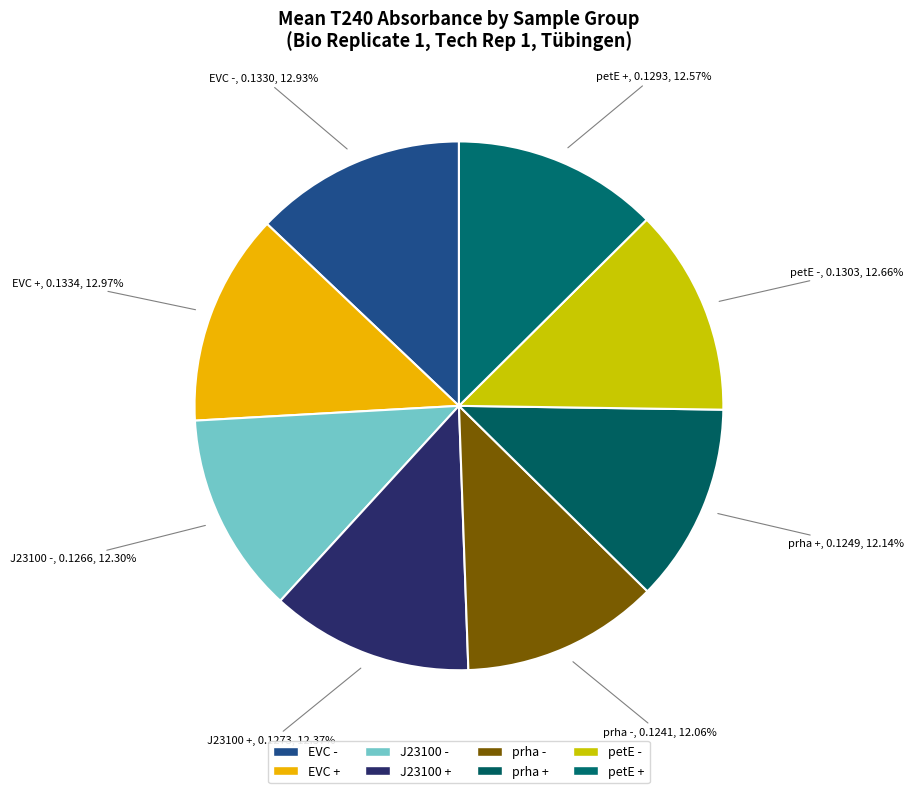

To the nearest percent, what is the average slice percentage?

12%